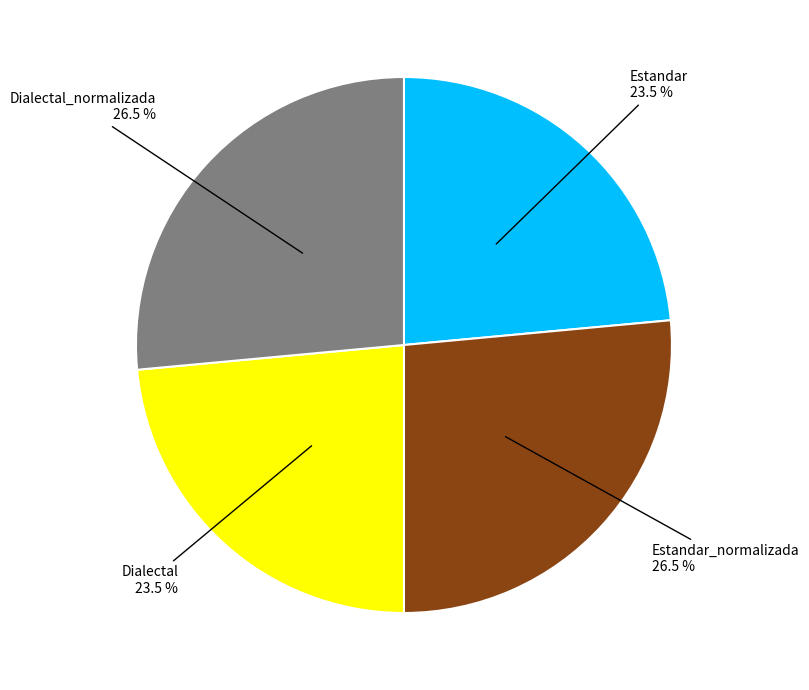

Is there a majority slice in this chart?

No